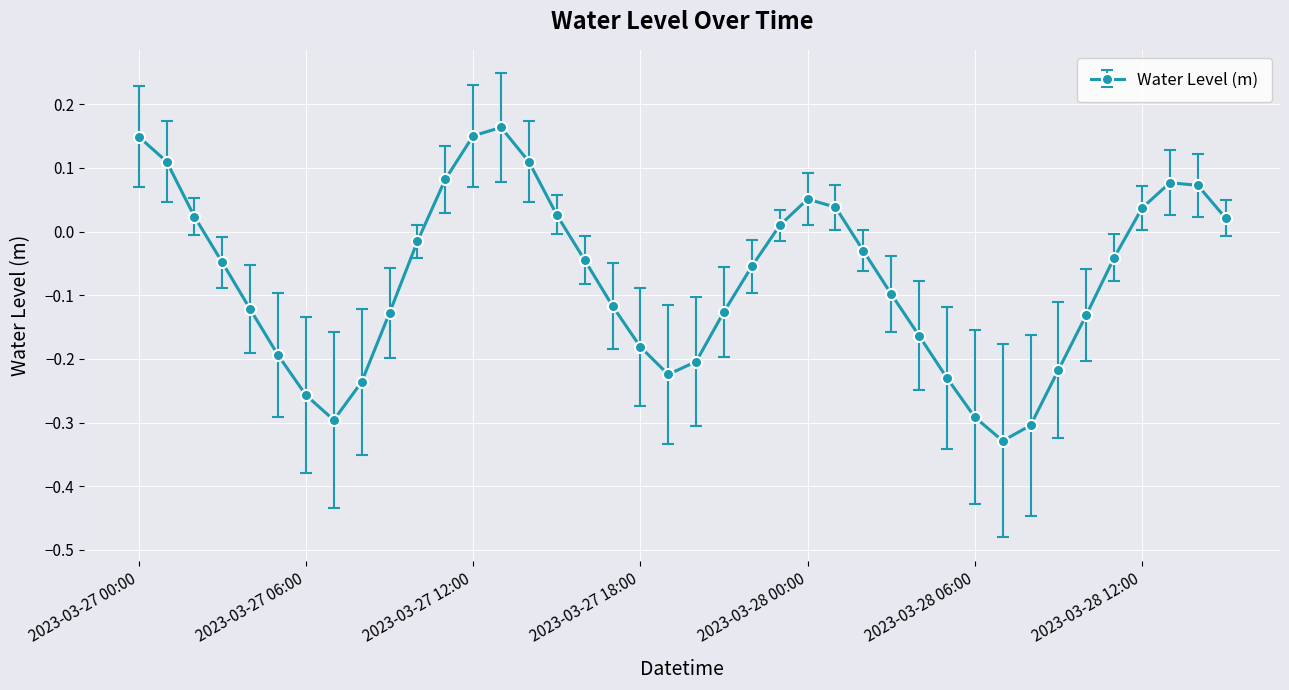

What is the sum of all values?

-3.0